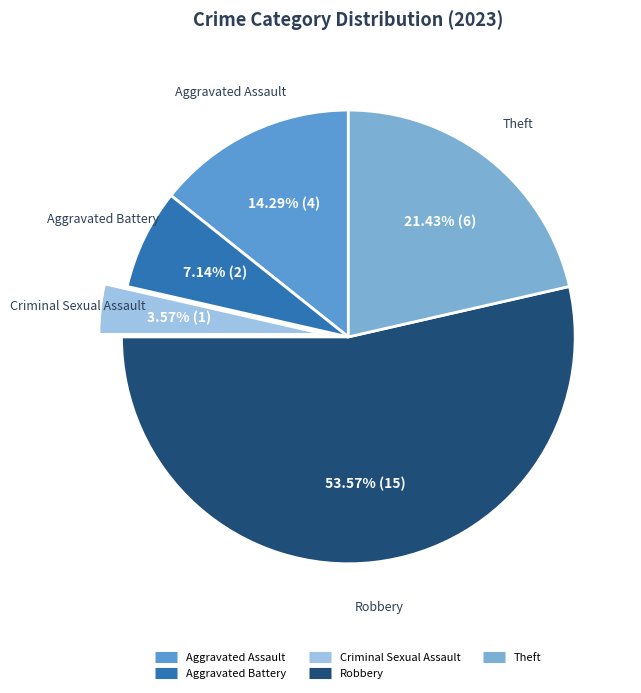

Does Robbery represent more than half of the total?

Yes